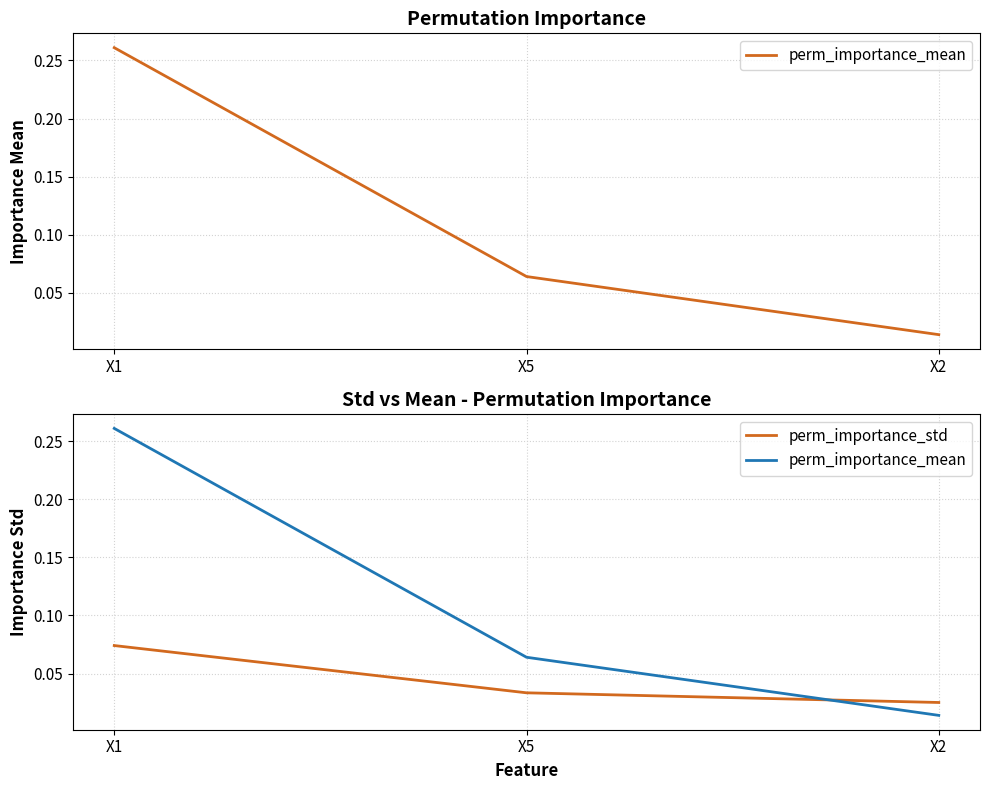

Reading left to right, list all the values displayed in this chart.

perm_importance_mean: 0.3	0.1	0.0
perm_importance_std: 0.1	0.0	0.0